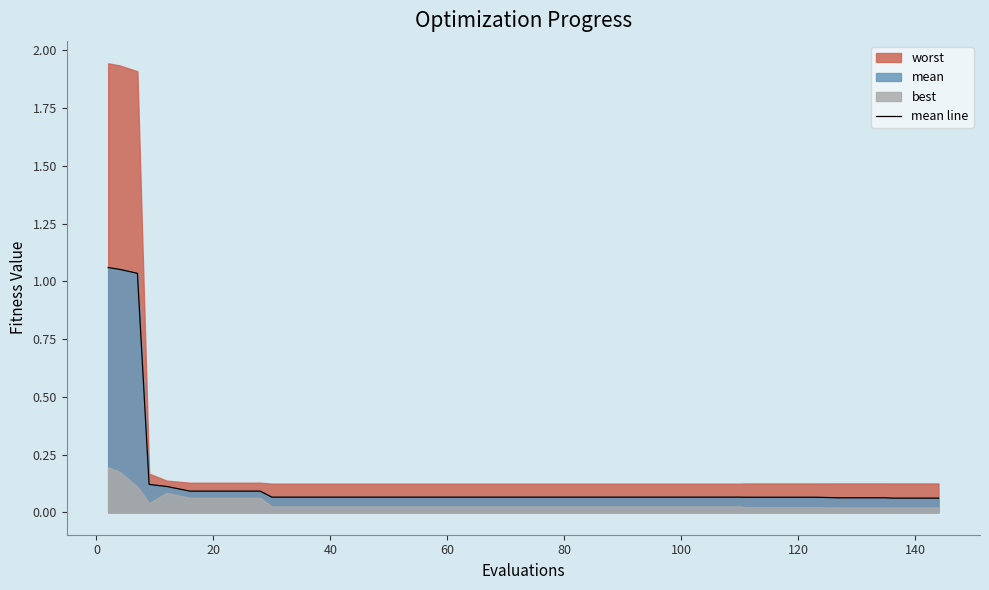

Does the chart display data point markers on the line(s)?

No